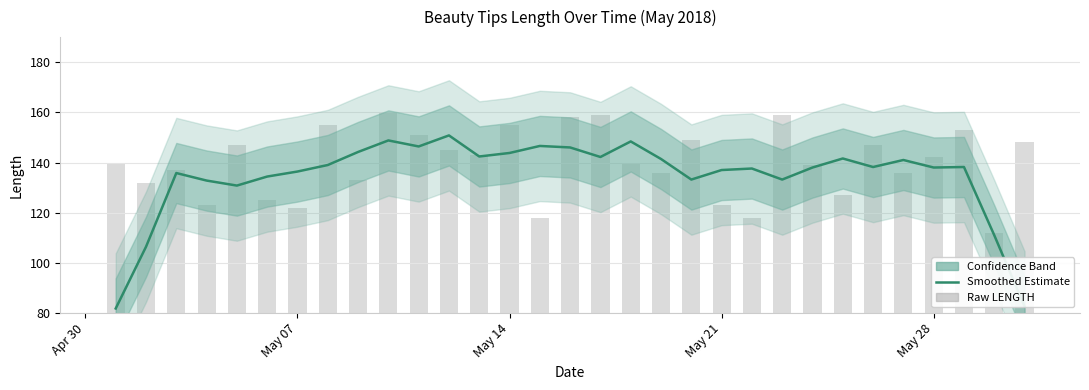

Reading left to right, list all the values displayed in this chart.

LENGTH: 81.8	106.4	135.8	132.8	130.8	134.4	136.4	139.0	144.2	148.8	146.4	150.8	142.4	143.8	146.6	146.0	142.2	148.4	141.4	133.2	137.0	137.6	133.2	138.0	141.6	138.2	141.0	138.0	138.2	111.0	82.6
Raw LENGTH: 140.0	132.0	137.0	123.0	147.0	125.0	122.0	155.0	133.0	160.0	151.0	145.0	143.0	155.0	118.0	158.0	159.0	140.0	136.0	149.0	123.0	118.0	159.0	139.0	127.0	147.0	136.0	142.0	153.0	112.0	148.0